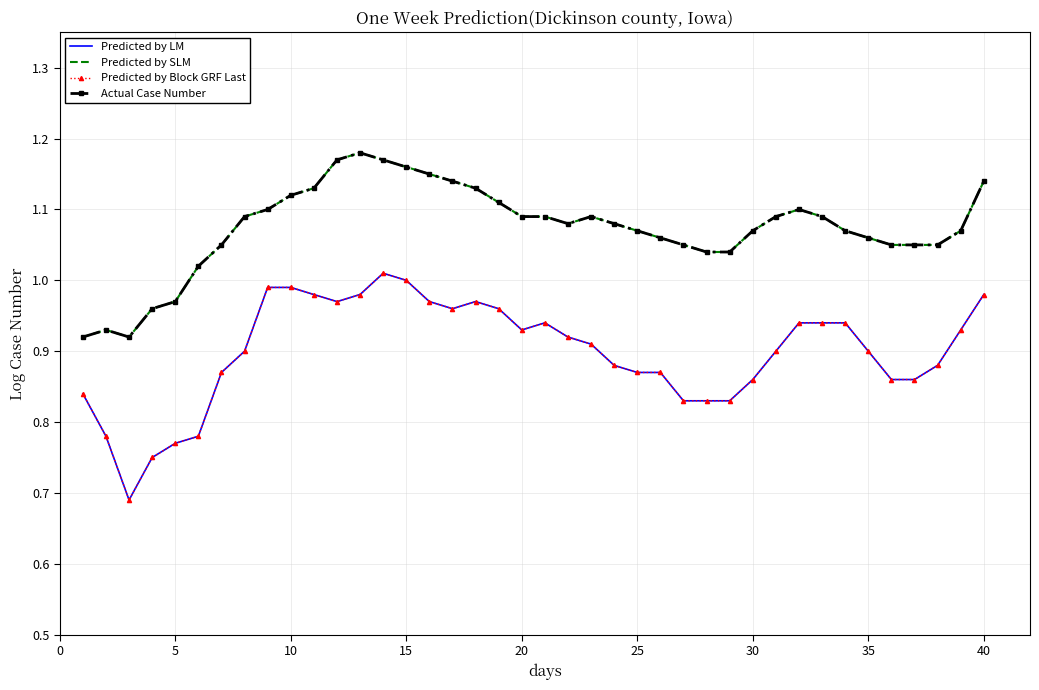

True or false: Predicted by SLM and Actual Case Number intersect in this chart.

False